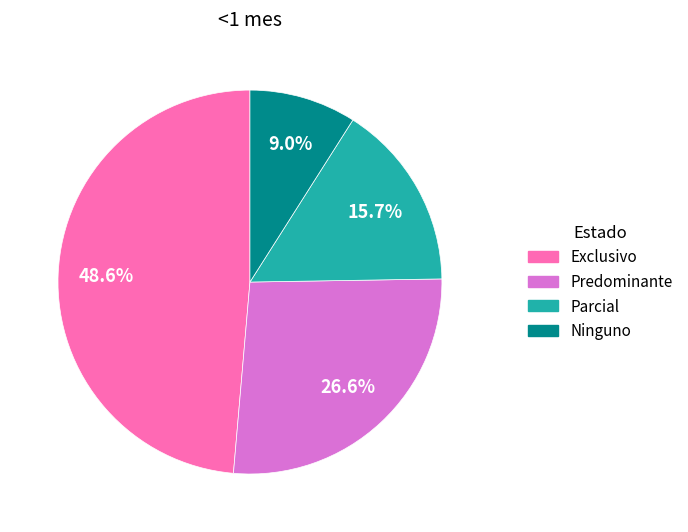

Which slice is the largest?

Exclusivo